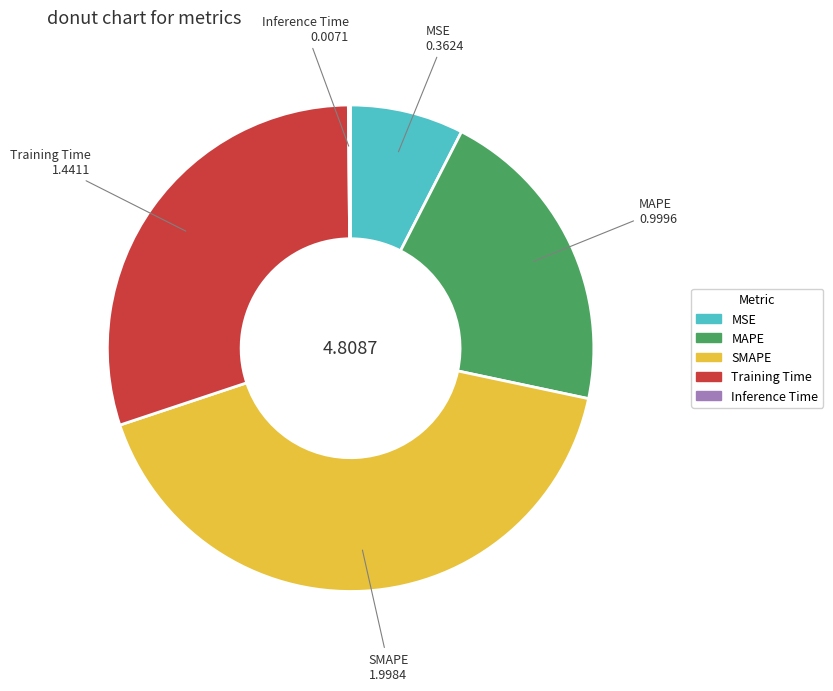

The MAPE slice represents 9% of the pie. True or false?

False